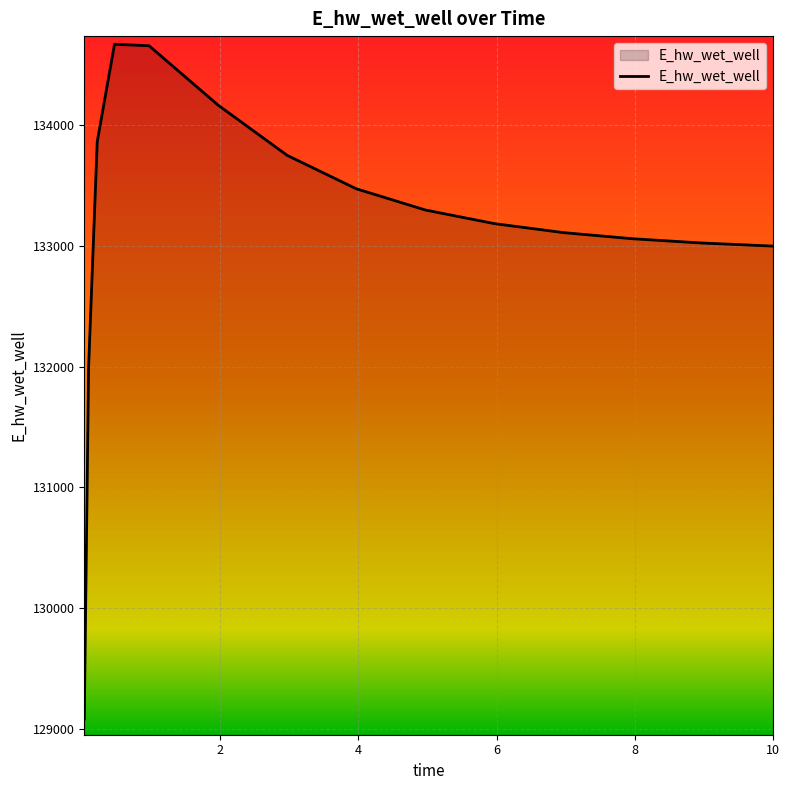

What is the greatest value displayed?

134665.8